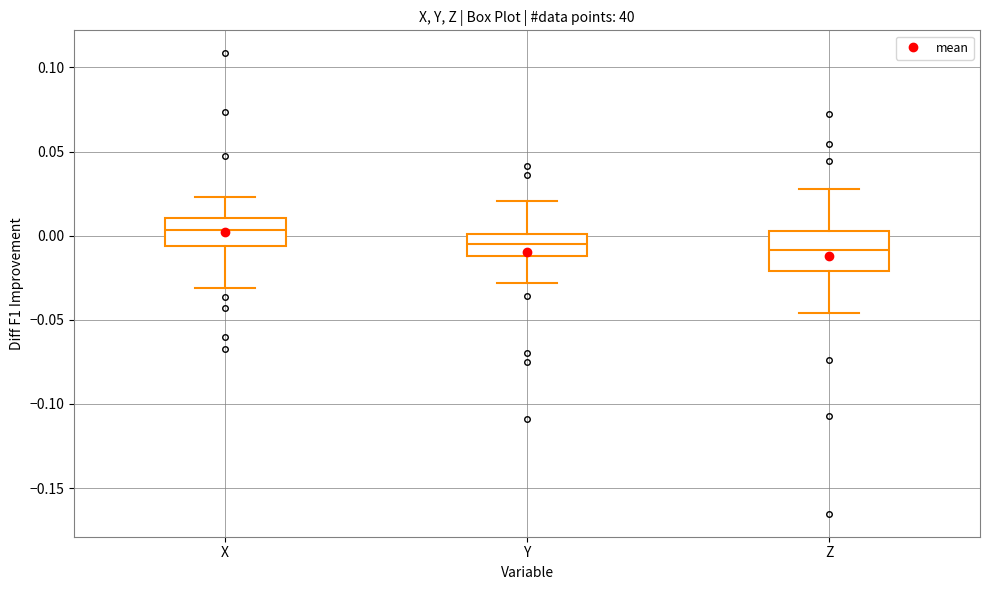

Reading left to right, read every box against the y-axis: the position of its median line, the range the box covers, and the ends of its whiskers. The values are not printed on the chart, so give them approximately, as read against the axis.

X: median 0.005, box -0.005 to 0.010, whiskers -0.030 to 0.025
Y: median -0.005, box -0.010 to 0.000, whiskers -0.030 to 0.020
Z: median -0.010, box -0.020 to 0.005, whiskers -0.045 to 0.030